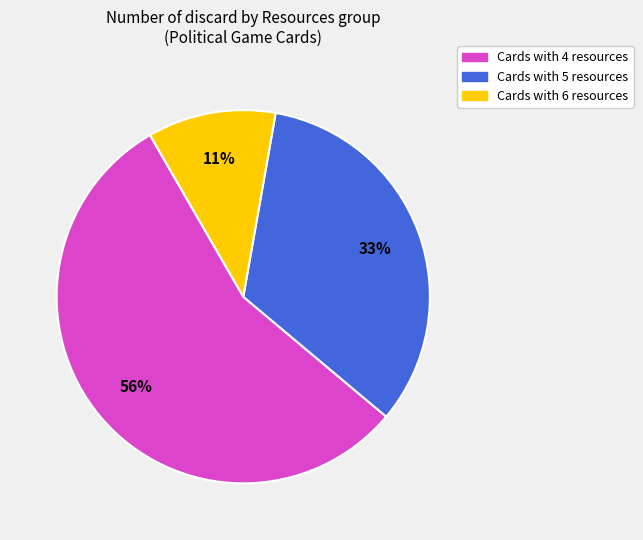

How many segments does this pie chart have?

3